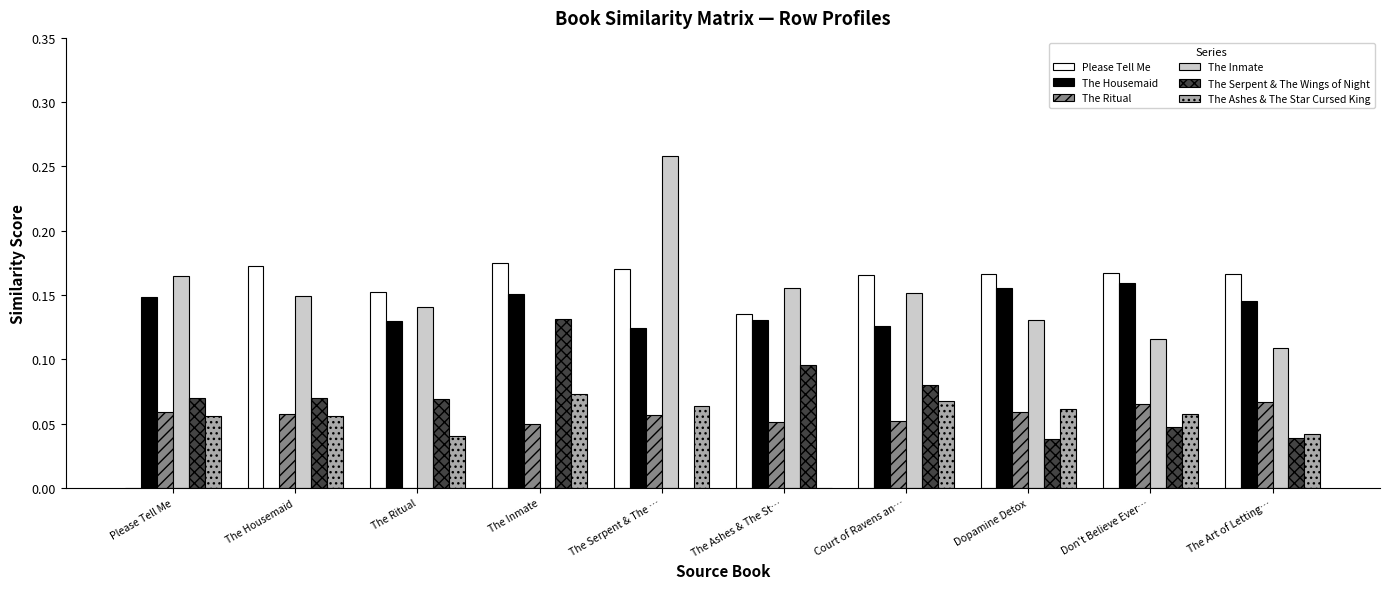

Are the bars grouped side by side (vs. stacked)?

Yes